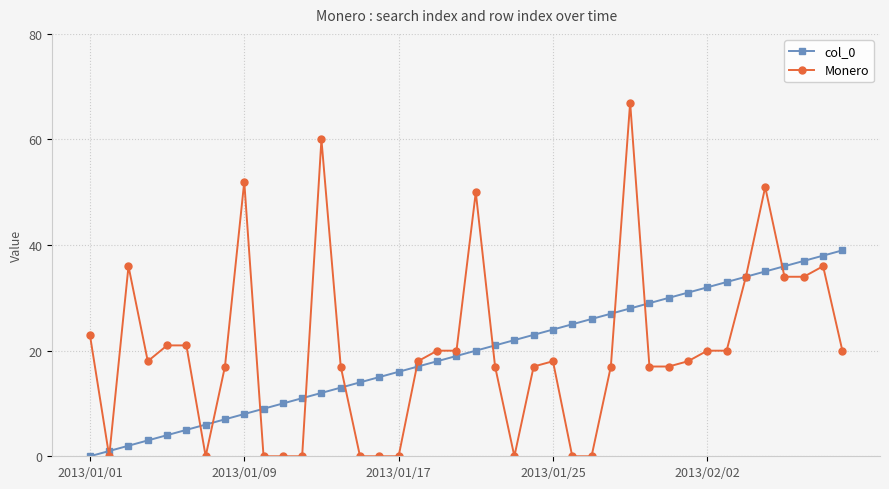

Which series has the widest spread of values?

Monero